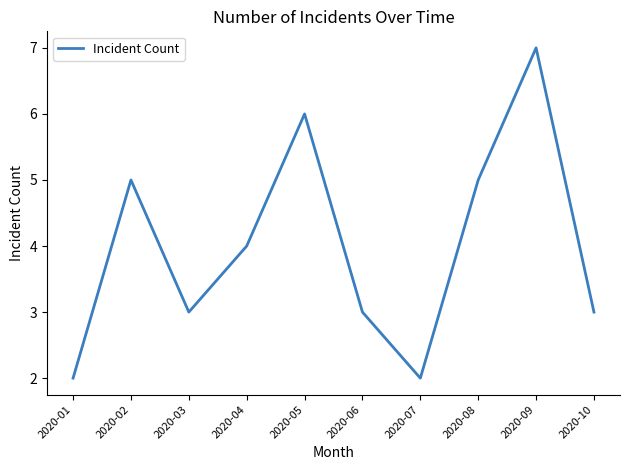

Is it true that the value at 2020-08 is 5?

True